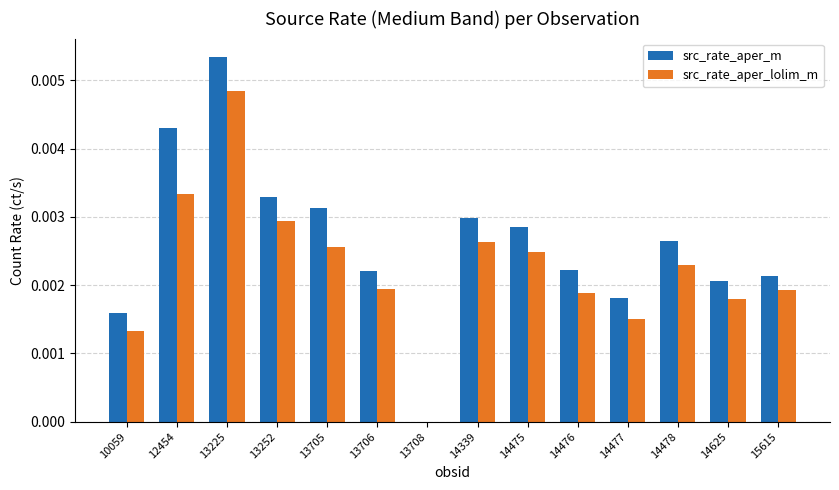

At which category does the chart reach its peak across all series?

13225